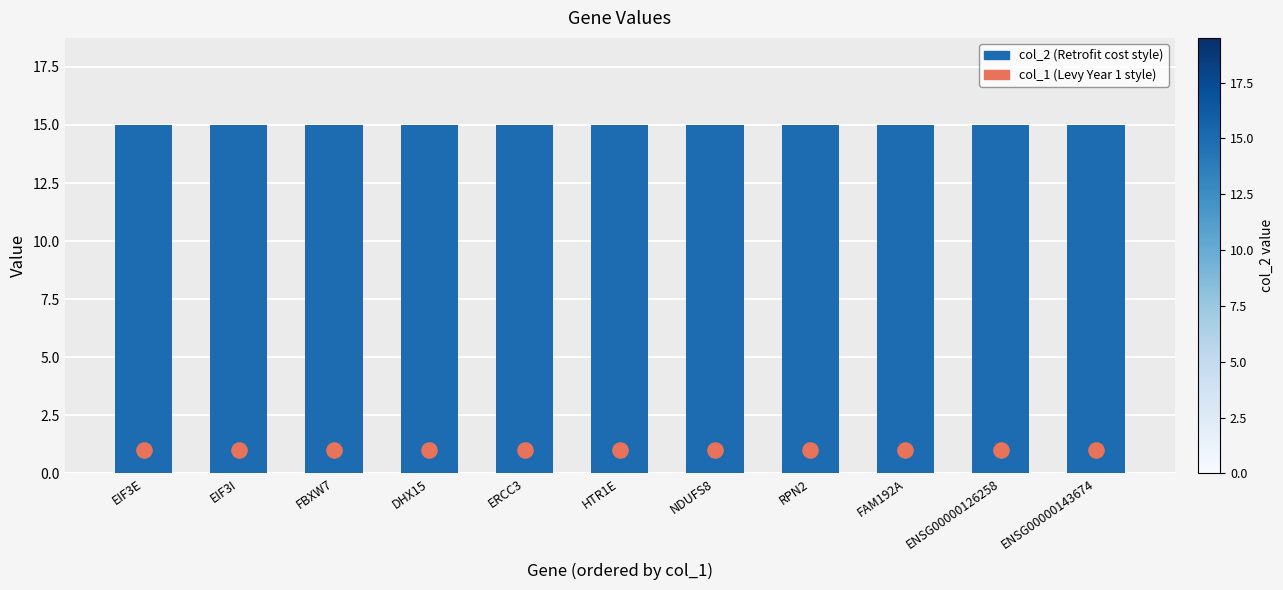

What are all the series names shown in the legend?

col_2, col_1